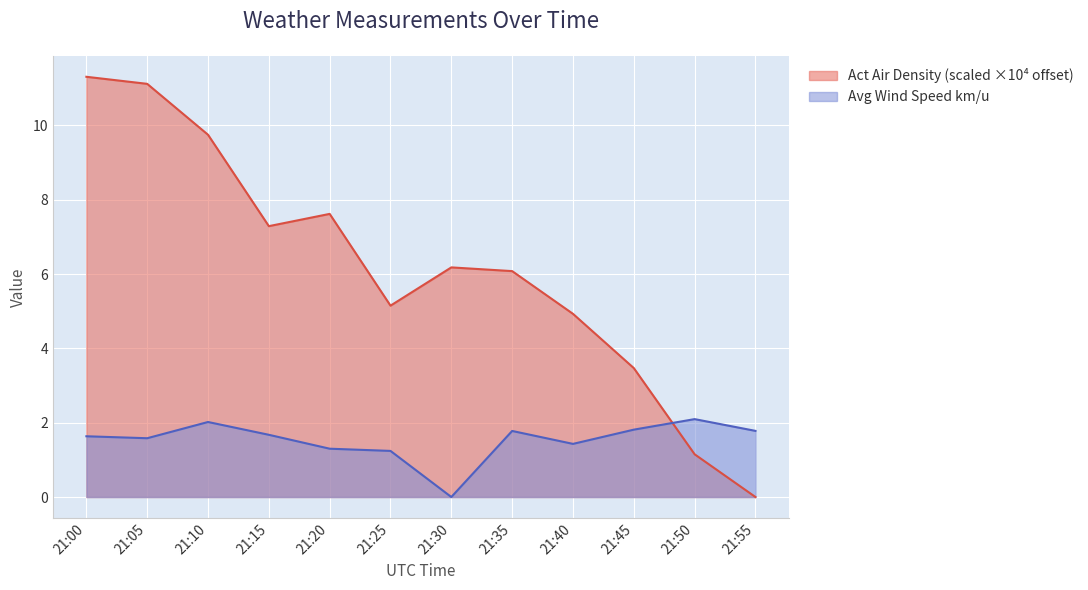

How many lines are shown in the chart?

2